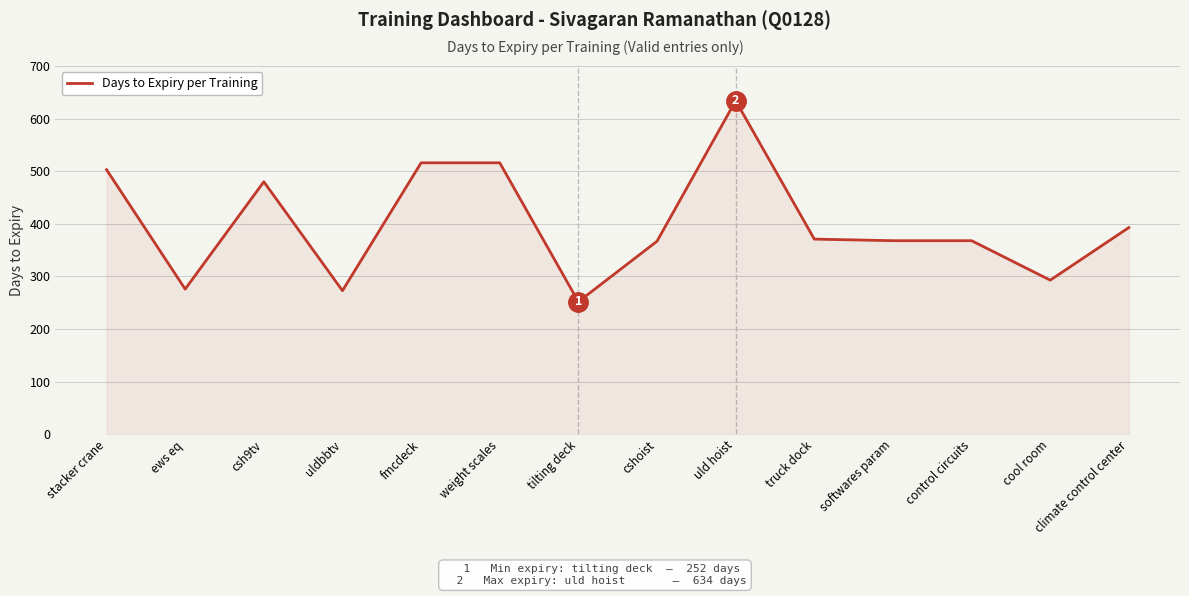

What is the difference between the maximum and minimum values?

382